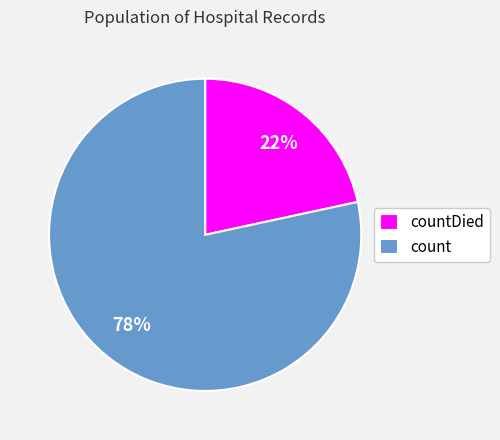

Is there any slice that represents more than half of the pie?

Yes